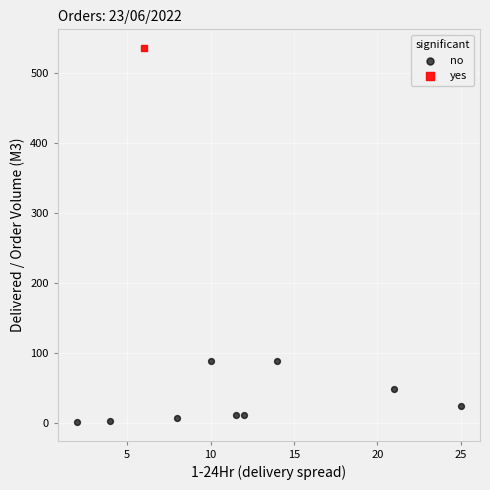

What are all the series names shown in the legend?

no, yes